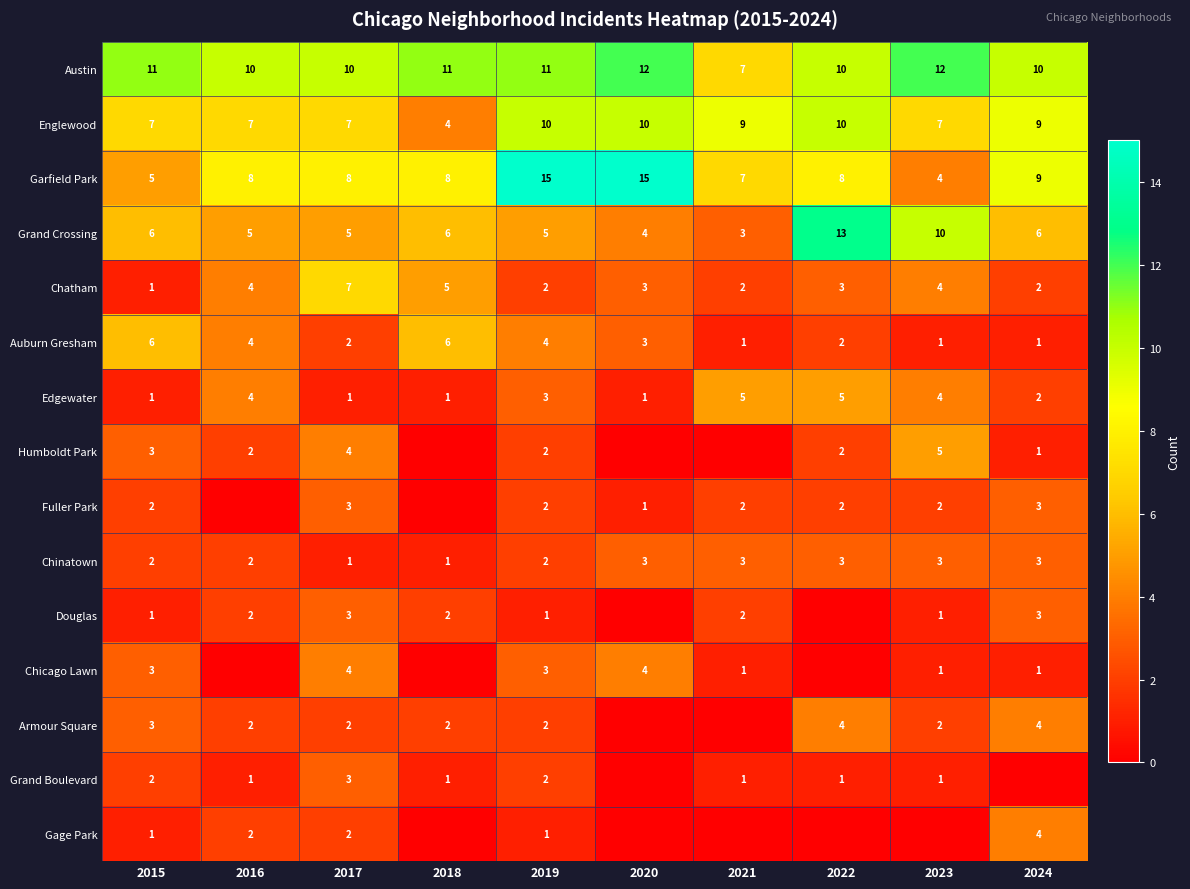

What is the total value across all series at 2017?

62